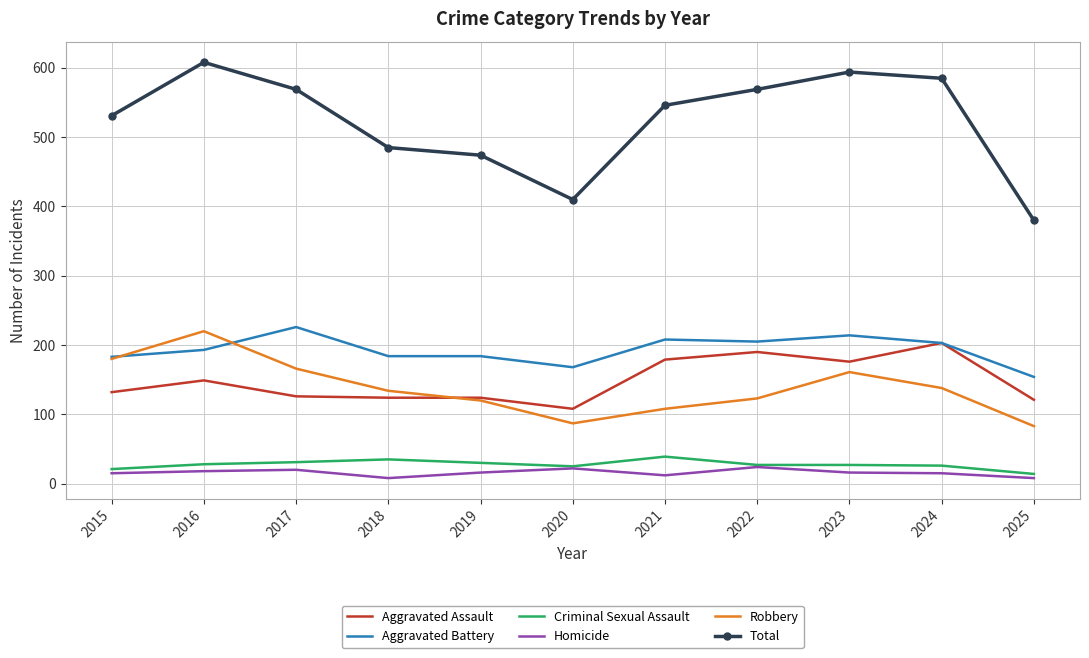

True or false: Total and Criminal Sexual Assault cross at least once.

False